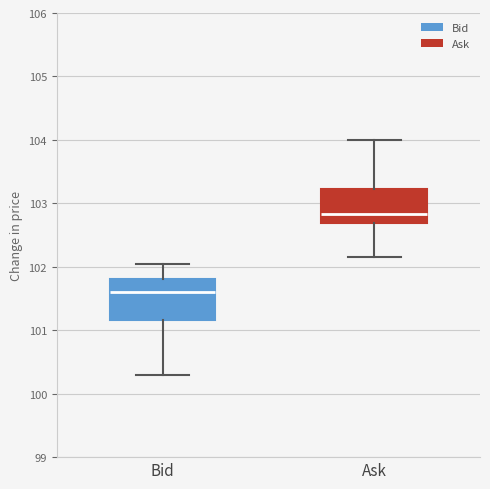

Which box has the highest median line?

Ask